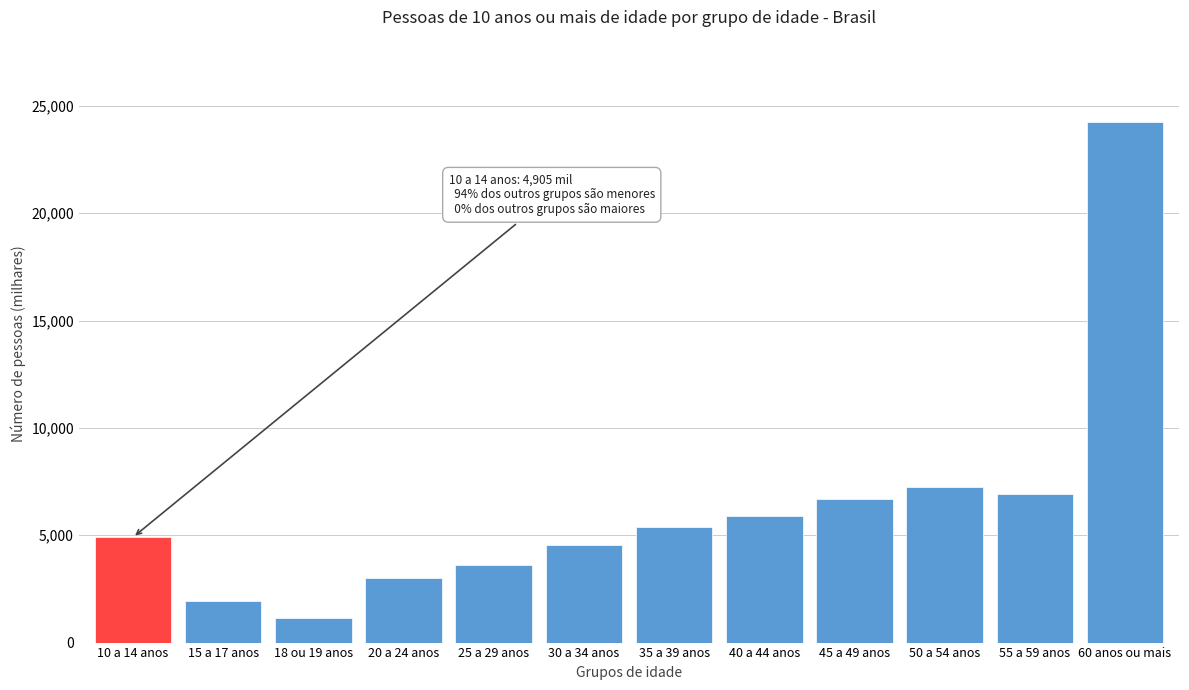

Reading right to left, transcribe all the data shown in this chart.

60 anos ou mais=24256.5	55 a 59 anos=6937.3	50 a 54 anos=7237.8	45 a 49 anos=6695.8	40 a 44 anos=5889.4	35 a 39 anos=5397.3	30 a 34 anos=4535.3	25 a 29 anos=3622.7	20 a 24 anos=3013.2	18 ou 19 anos=1166.7	15 a 17 anos=1917.1	10 a 14 anos=4904.5